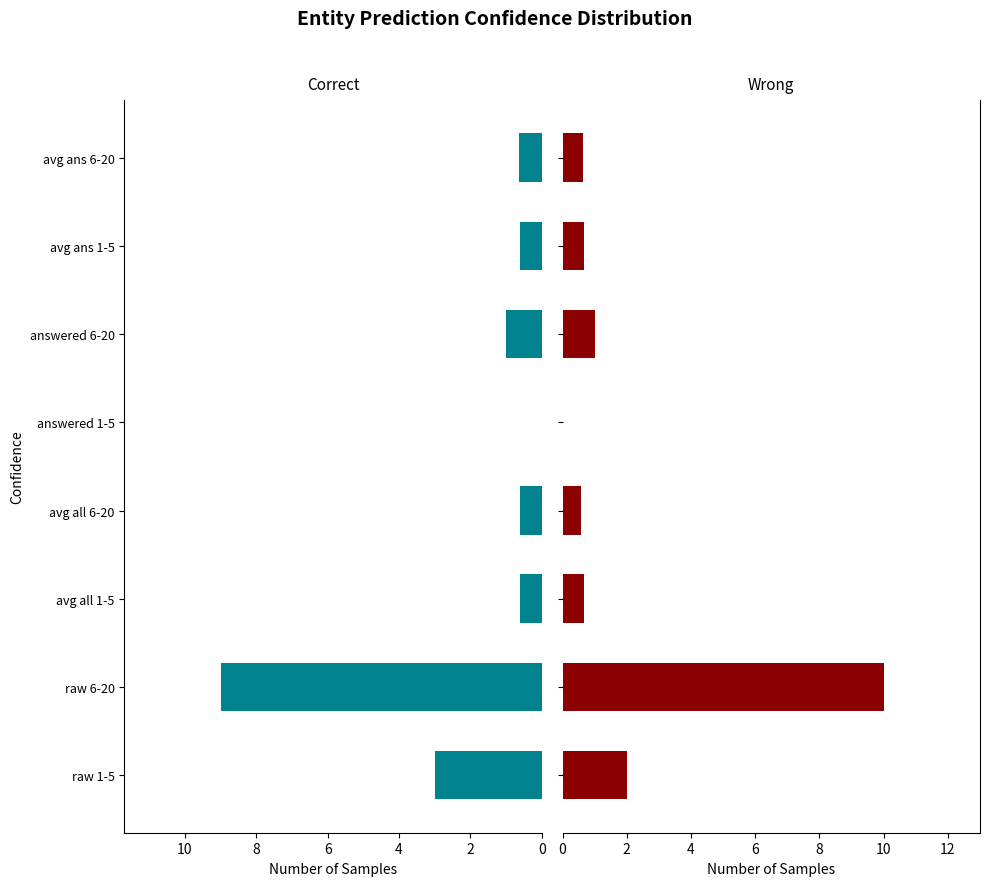

At raw 6-20, list the series in order from smallest to largest.

Correct, Wrong